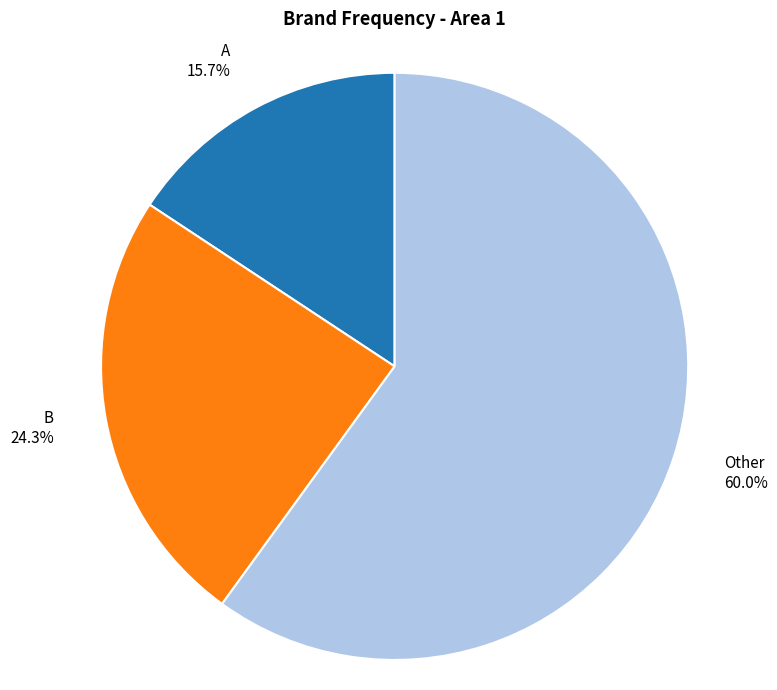

Between A and Other, which is larger?

Other